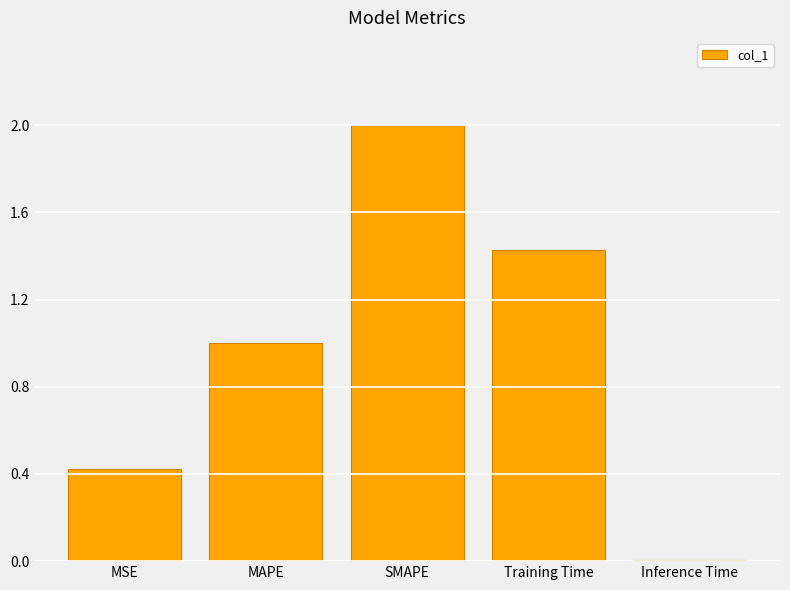

Read the value at MSE.

0.4